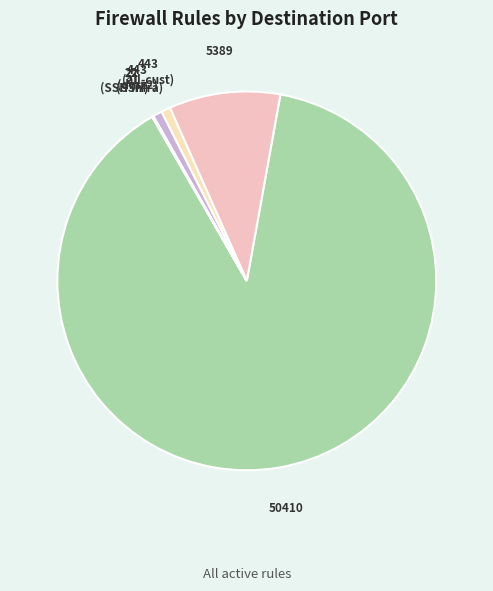

How many segments does this pie chart have?

7